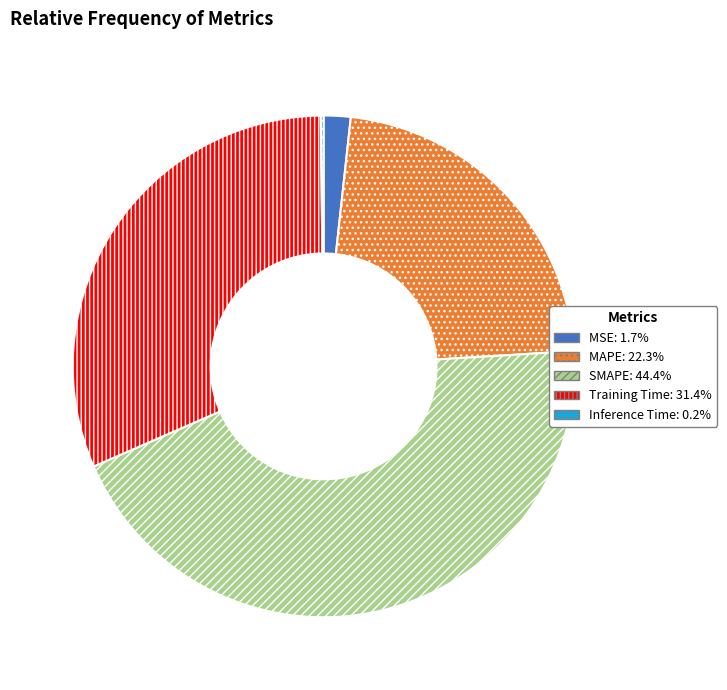

Which category has the biggest portion of the pie?

SMAPE